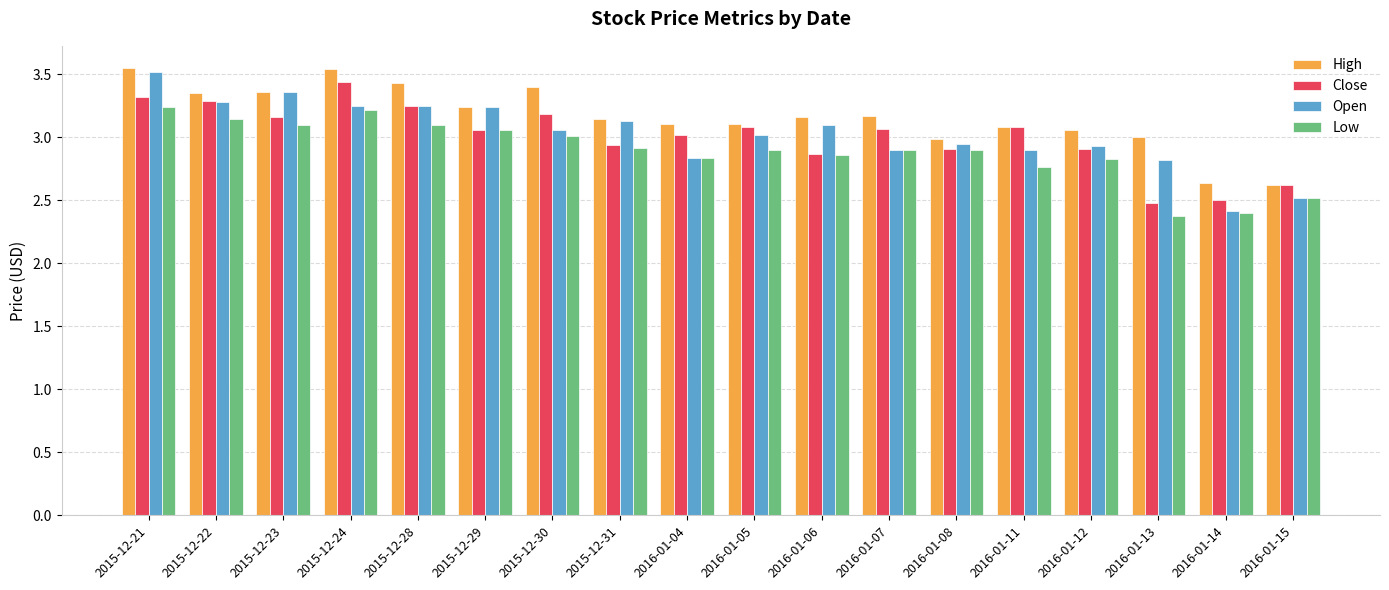

What is the smallest value displayed?

2.4